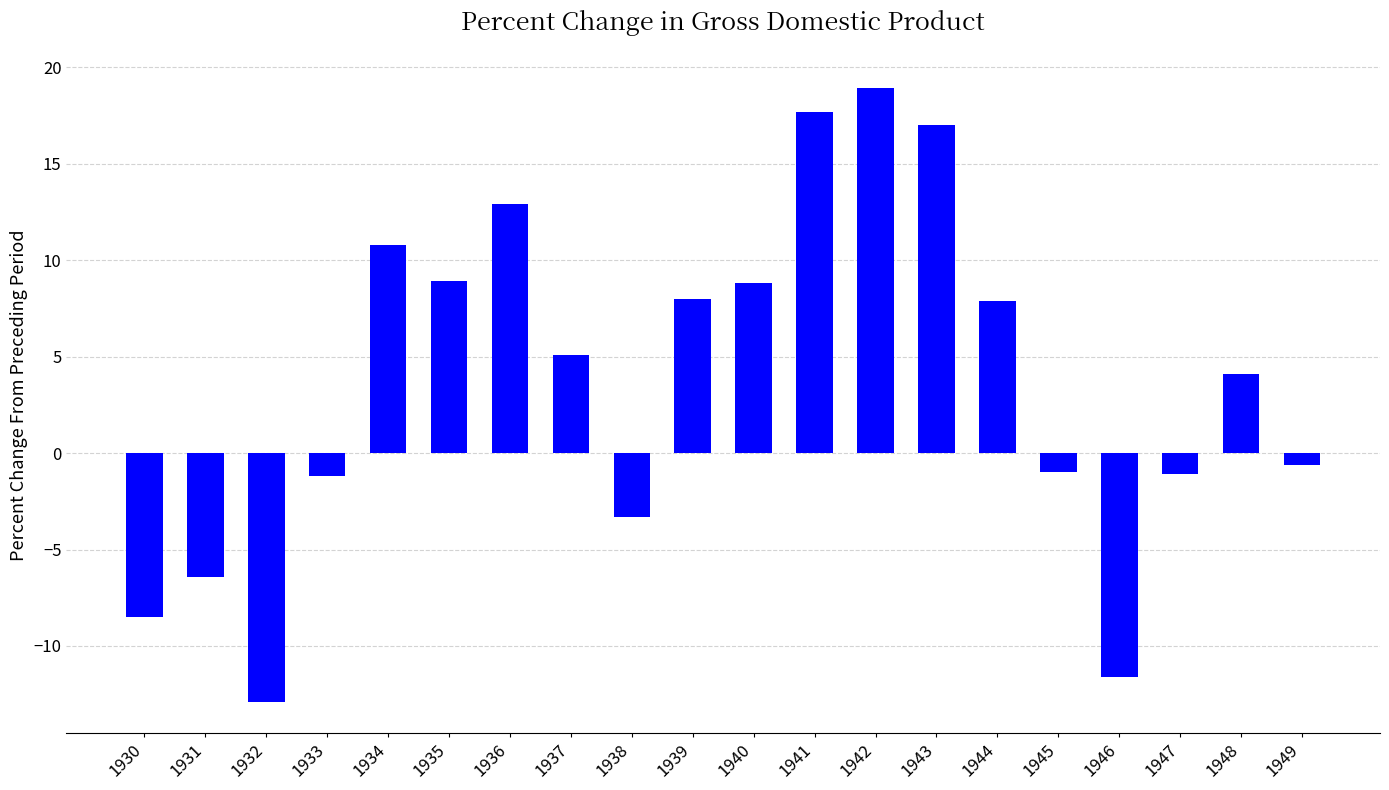

Is it true that the value at 1946 is -6.4?

False